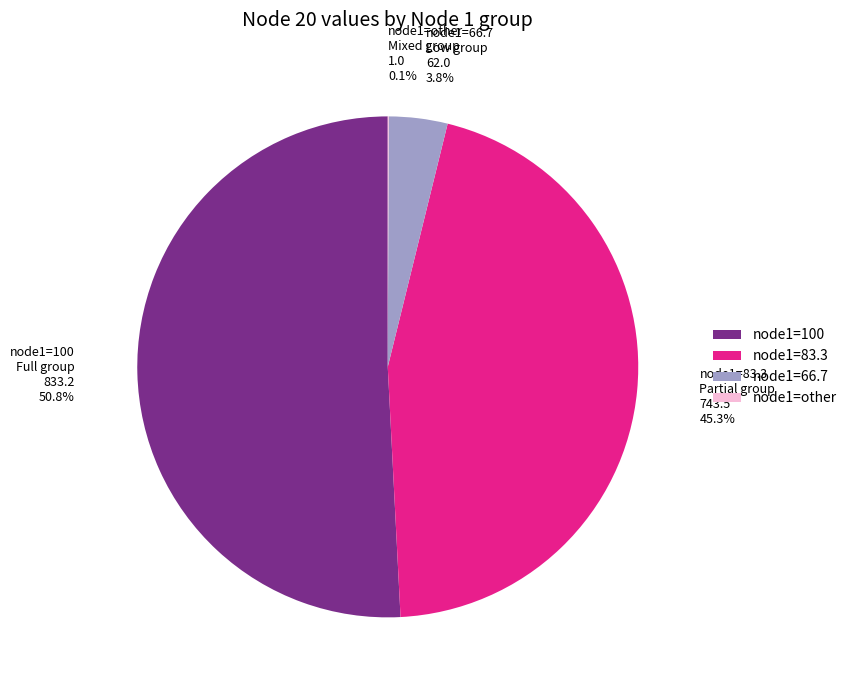

Which has a higher value, node1=66.7 or node1=83.3?

node1=83.3